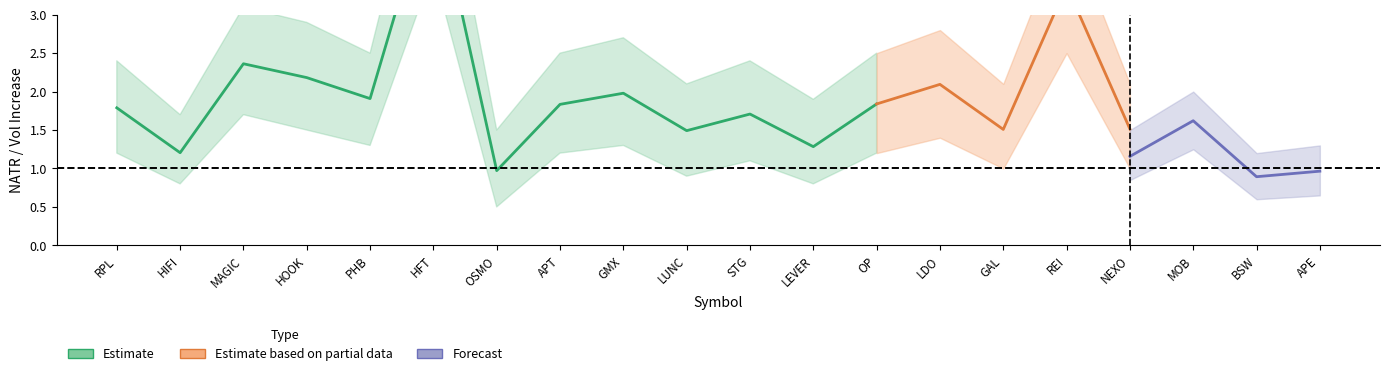

What is the average value of the natr series?

2.0